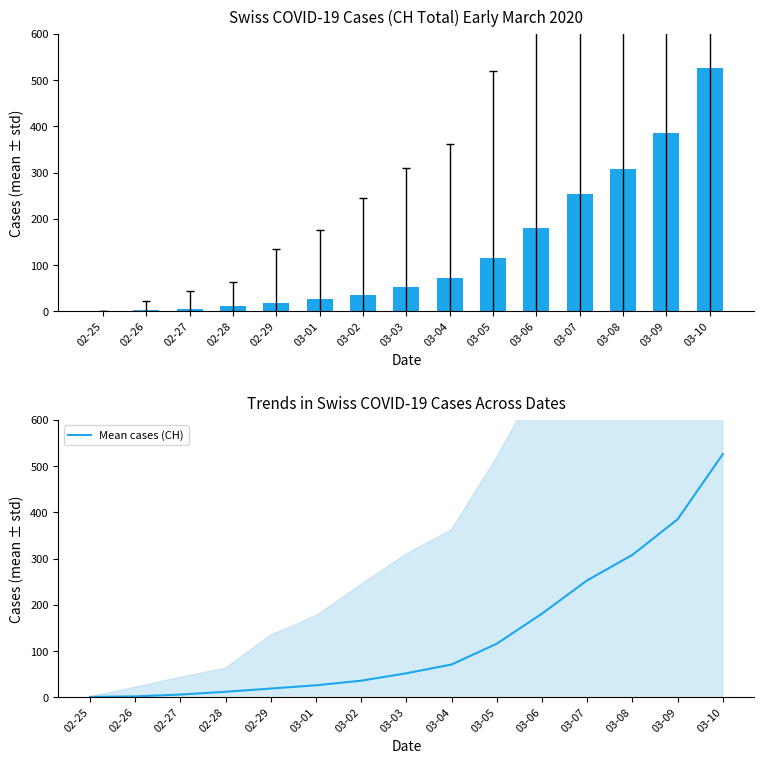

Reading left to right, what are all the values shown in this chart?

CH (total): 1	2	6	12	19	26	36	52	71	116	181	253	308	385	526
Mean cases (CH): 1	2	6	12	19	26	36	52	71	116	181	253	308	385	526